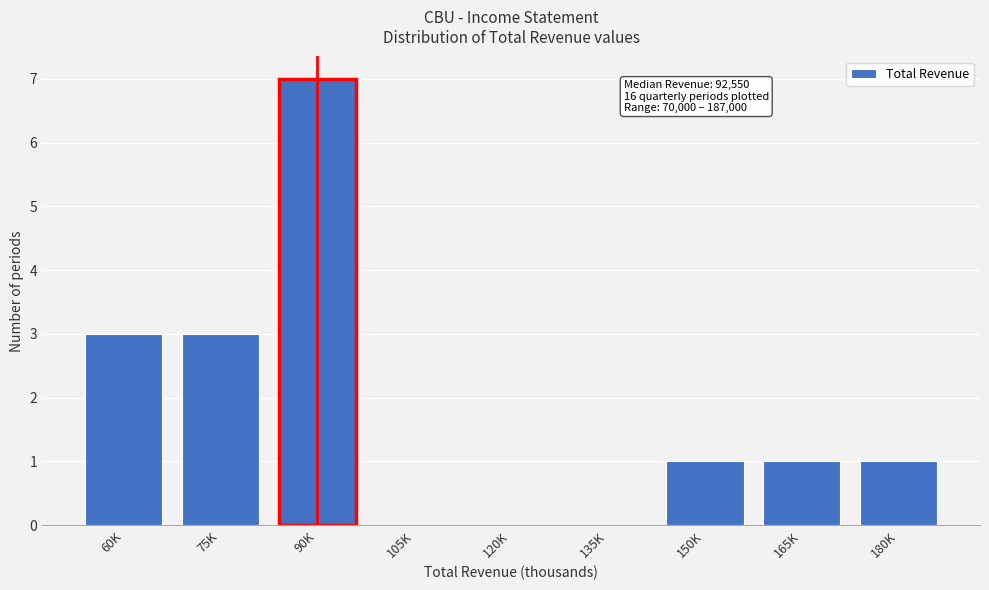

Reading left to right, transcribe all the data shown in this chart.

60K=3	75K=3	90K=7	105K=0	120K=0	135K=0	150K=1	165K=1	180K=1